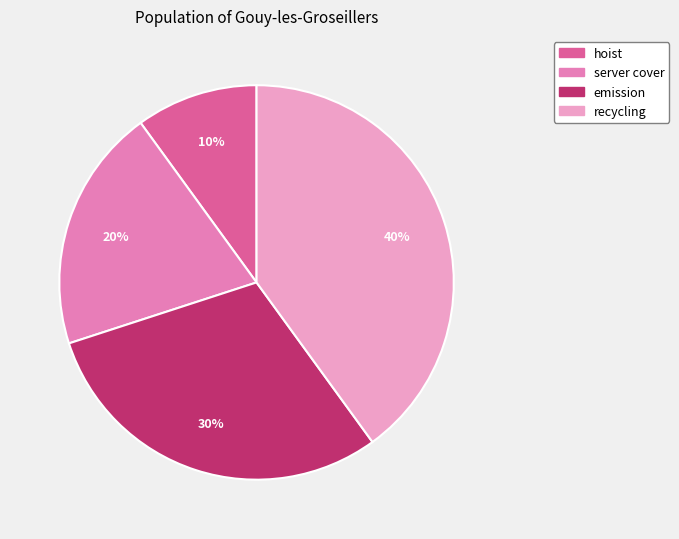

Which category has the smallest portion of the pie?

hoist